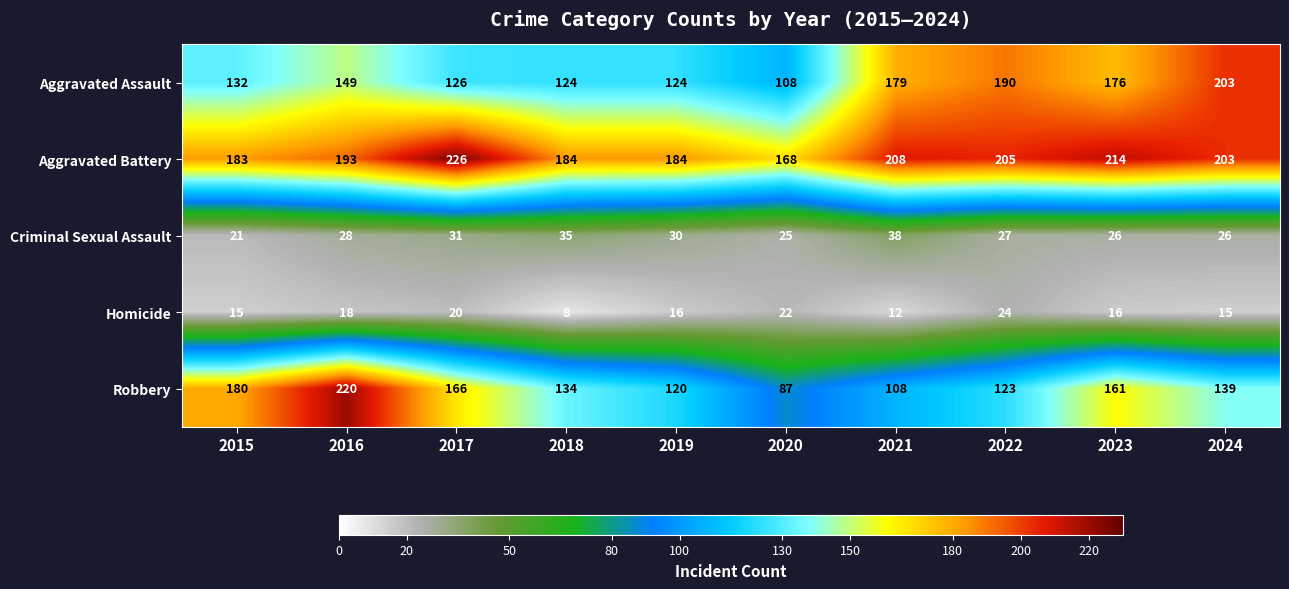

At which label is Aggravated Battery closest to 197?

2016